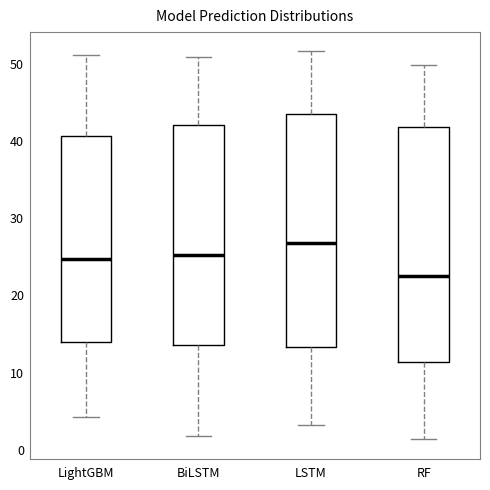

Reading left to right, read every box against the y-axis: the position of its median line, the range the box covers, and the ends of its whiskers. The values are not printed on the chart, so give them approximately, as read against the axis.

LightGBM: median 25, box 14 to 41, whiskers 4 to 51
BiLSTM: median 25, box 14 to 42, whiskers 2 to 51
LSTM: median 27, box 13 to 44, whiskers 3 to 52
RF: median 22, box 11 to 42, whiskers 1 to 50